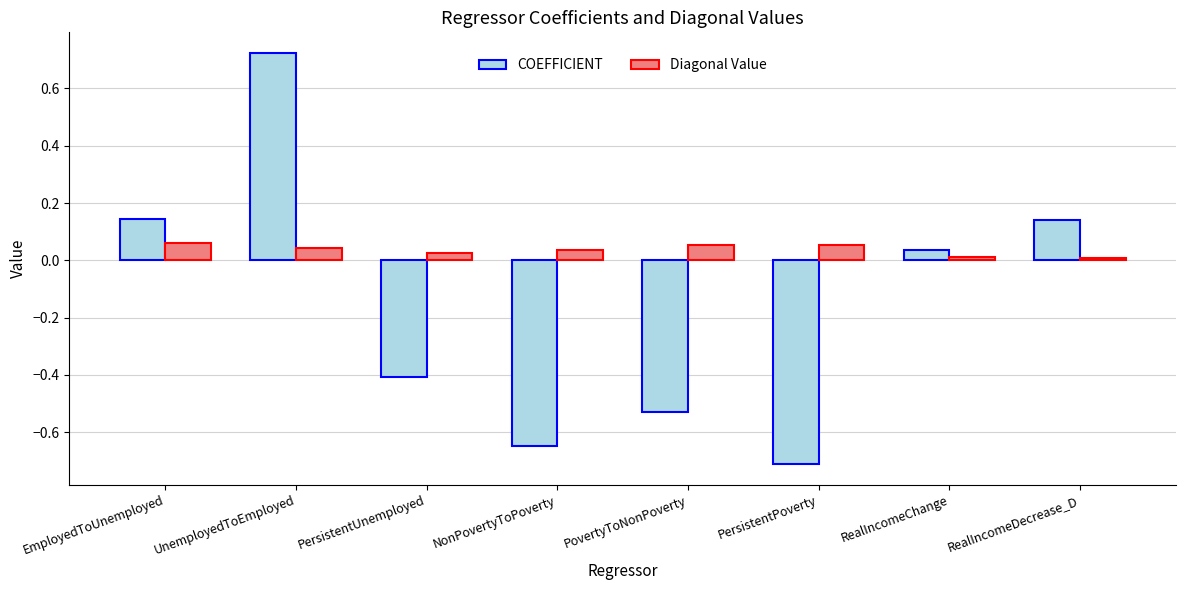

What is the label of the 5th bar from the right?

NonPovertyToPoverty